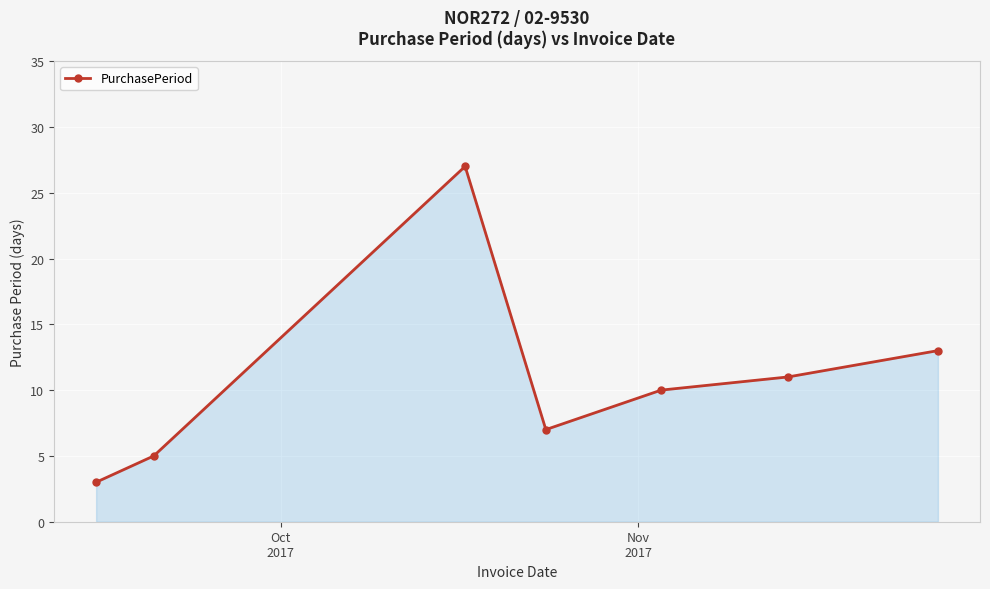

Does the chart have visible grid lines?

Yes